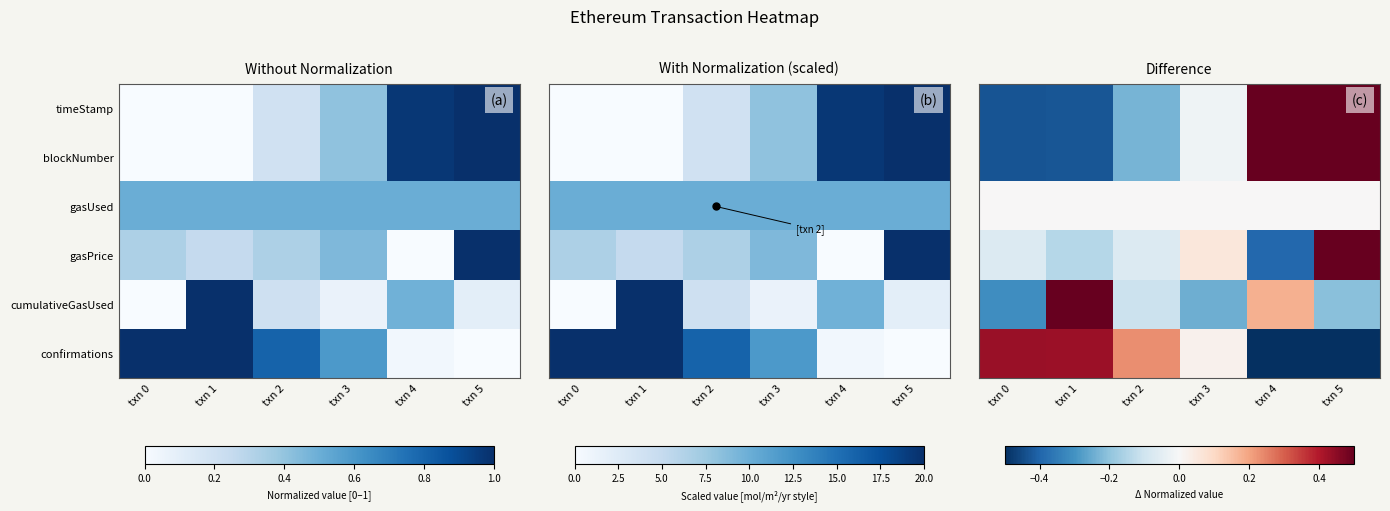

At which label does timeStamp reach its peak?

txn 5